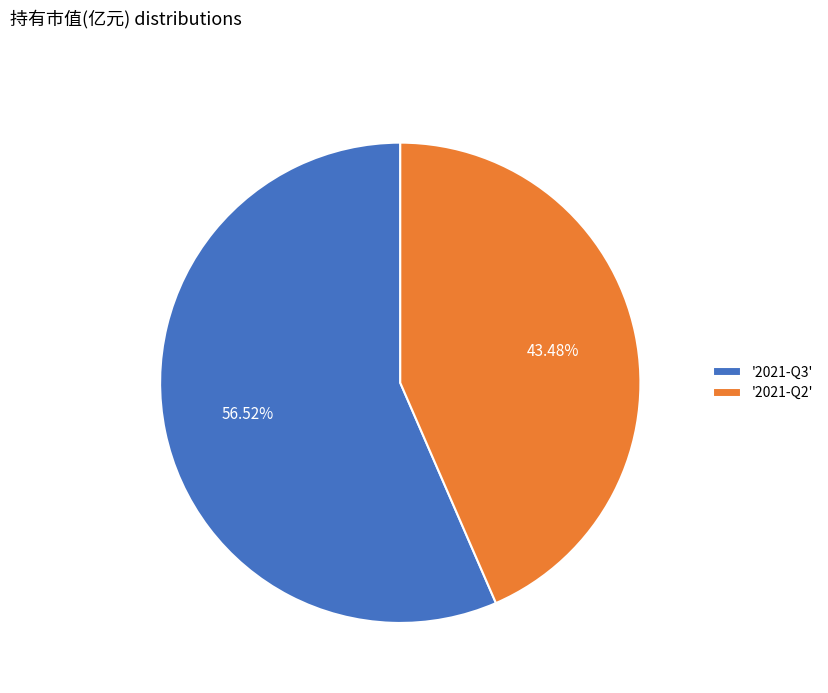

Rank the categories by value from highest to lowest.

'2021-Q3', '2021-Q2'